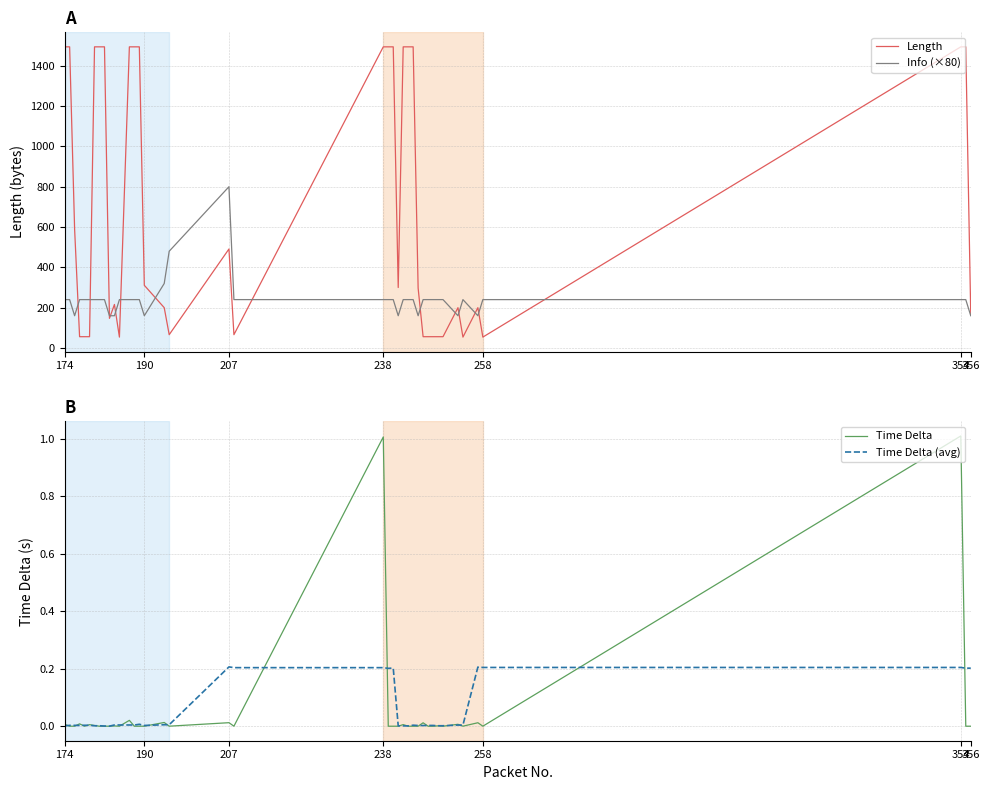

The Length series shows 1494 at 238. True or false?

True